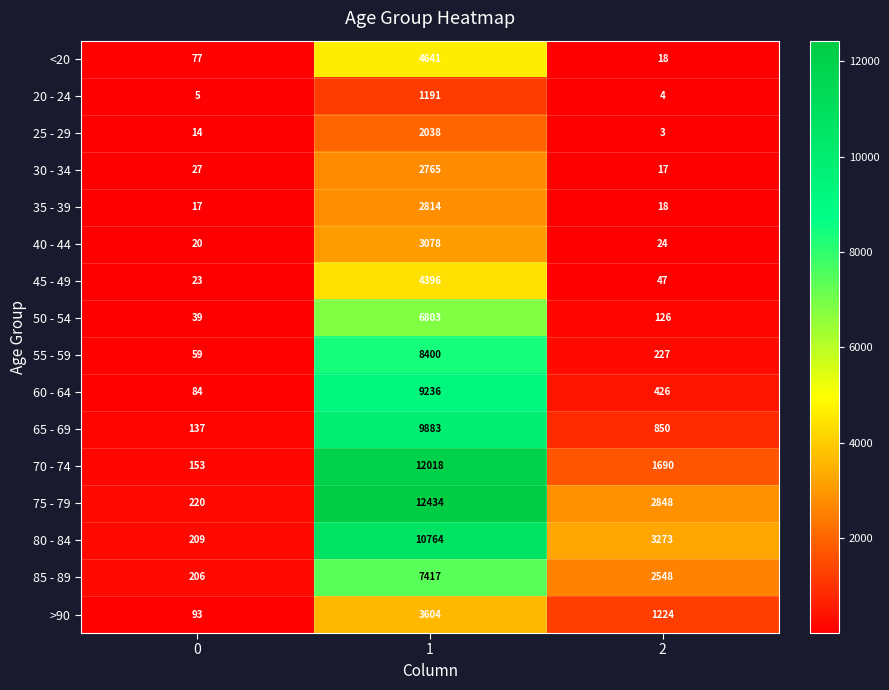

What is the smallest value displayed?

3